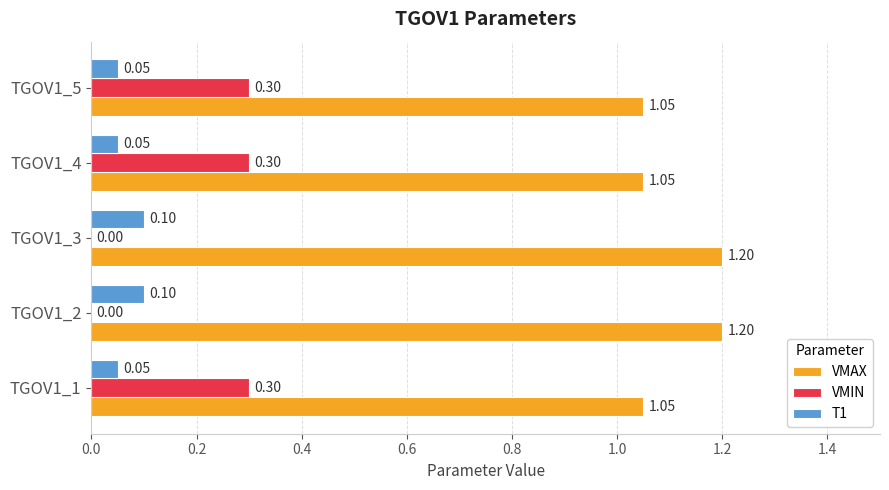

What is the total value across all series at TGOV1_2?

1.3